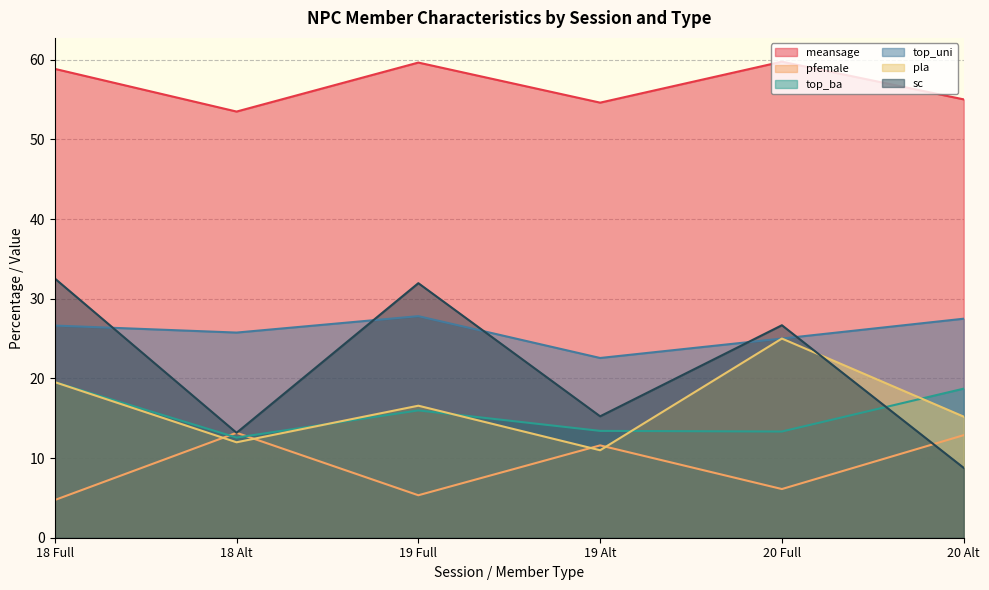

True or false: top_ba has more than 0 points higher than both neighbors.

True